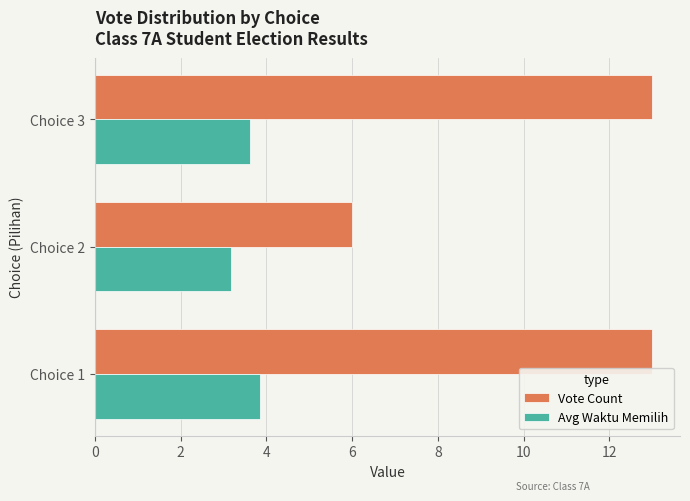

Is the value of Vote Count at Choice 3 greater than the value of Avg Waktu Memilih at Choice 1?

Yes